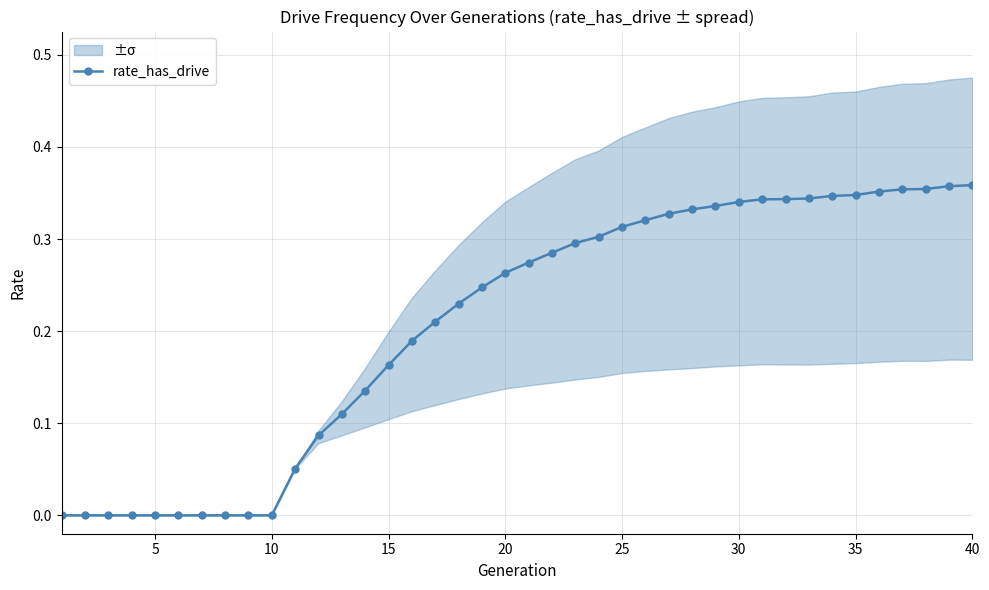

Reading left to right, what are all the values shown in this chart?

0.0	0.0	0.0	0.0	0.0	0.0	0.0	0.0	0.0	0.0	0.1	0.1	0.1	0.1	0.2	0.2	0.2	0.2	0.2	0.3	0.3	0.3	0.3	0.3	0.3	0.3	0.3	0.3	0.3	0.3	0.3	0.3	0.3	0.3	0.3	0.4	0.4	0.4	0.4	0.4